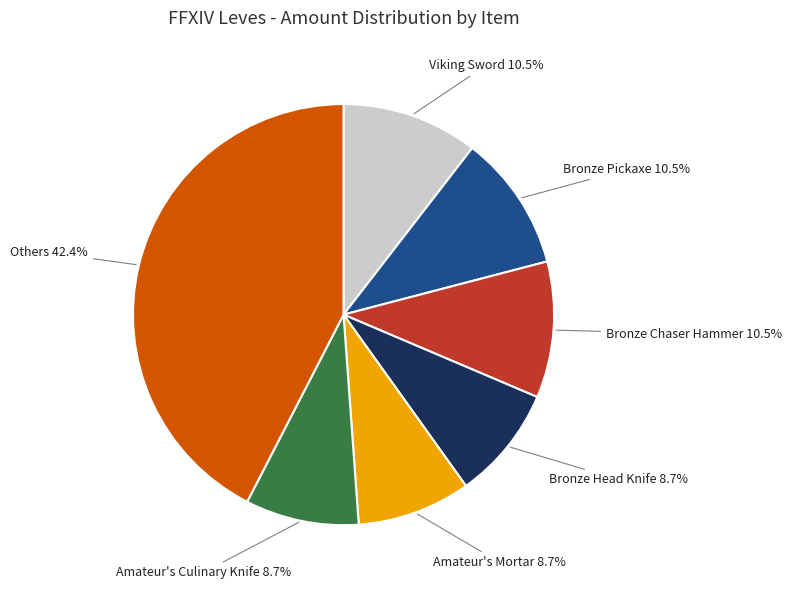

What is the ratio of the value at Amateur's Mortar to the value at Bronze Chaser Hammer?

0.8